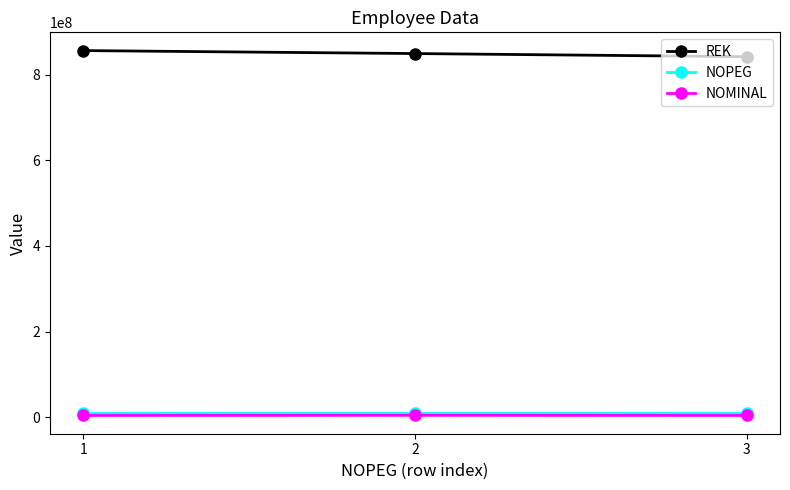

What is the lowest value of the REK series?

841818418